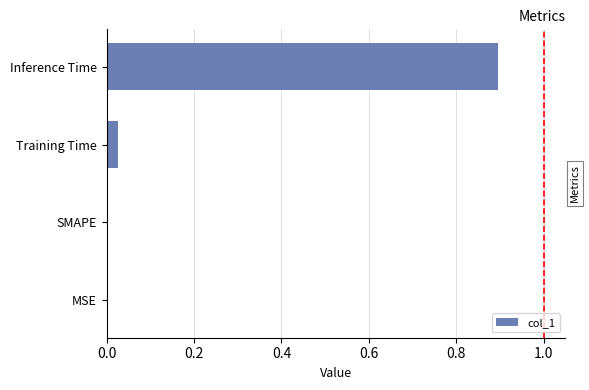

Is it true that the value at Training Time is 0.0?

True